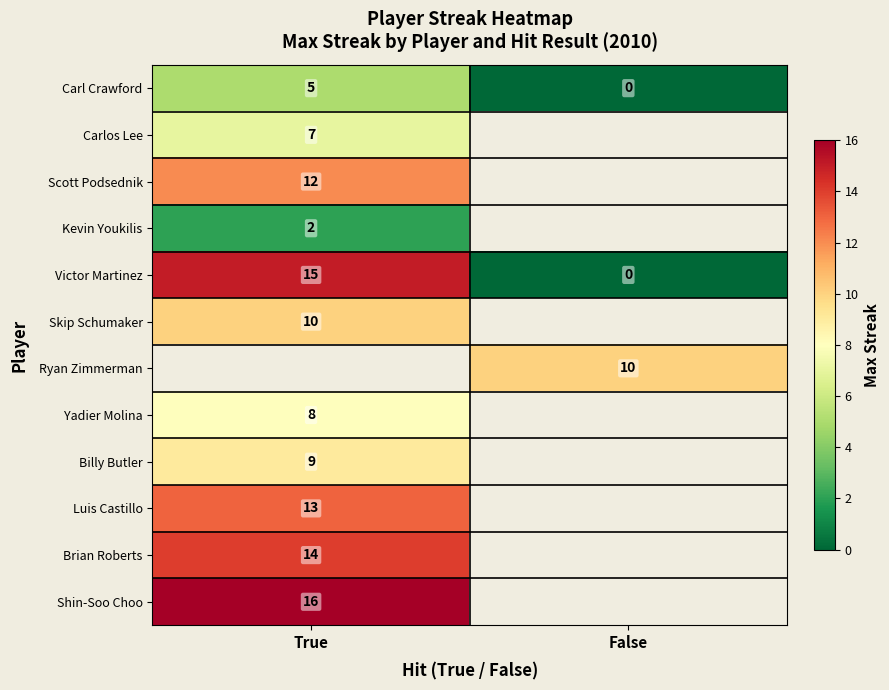

The value of Carl Crawford at True is 5. True or false?

True